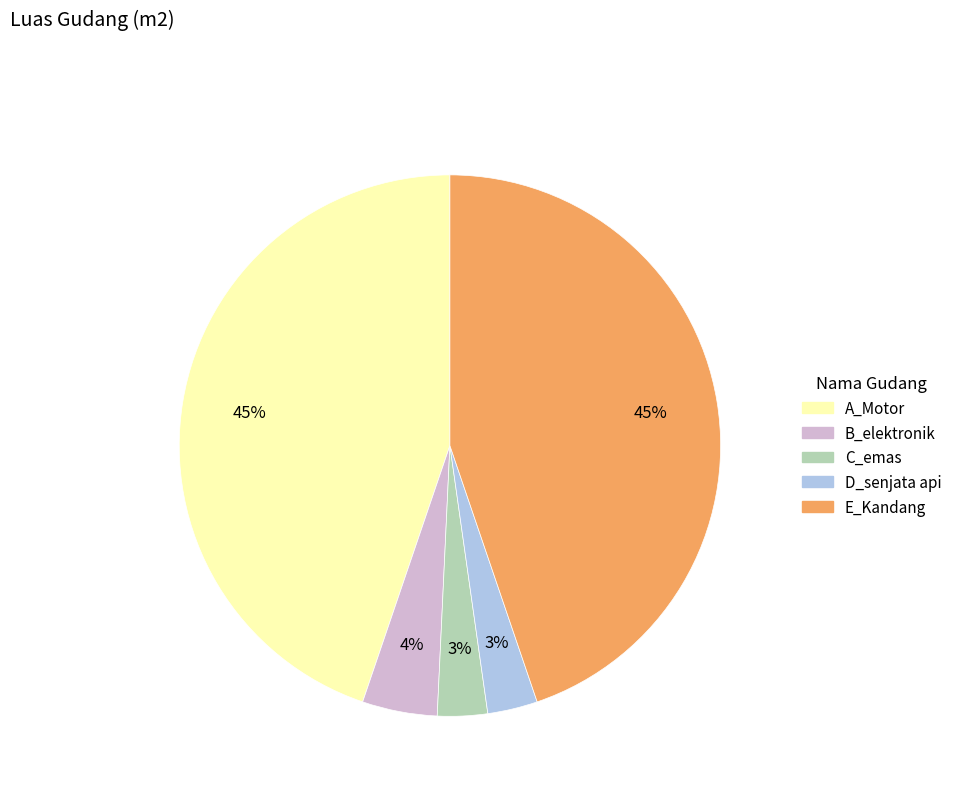

To the nearest percent, what is the difference between the largest and smallest slice percentages?

42%